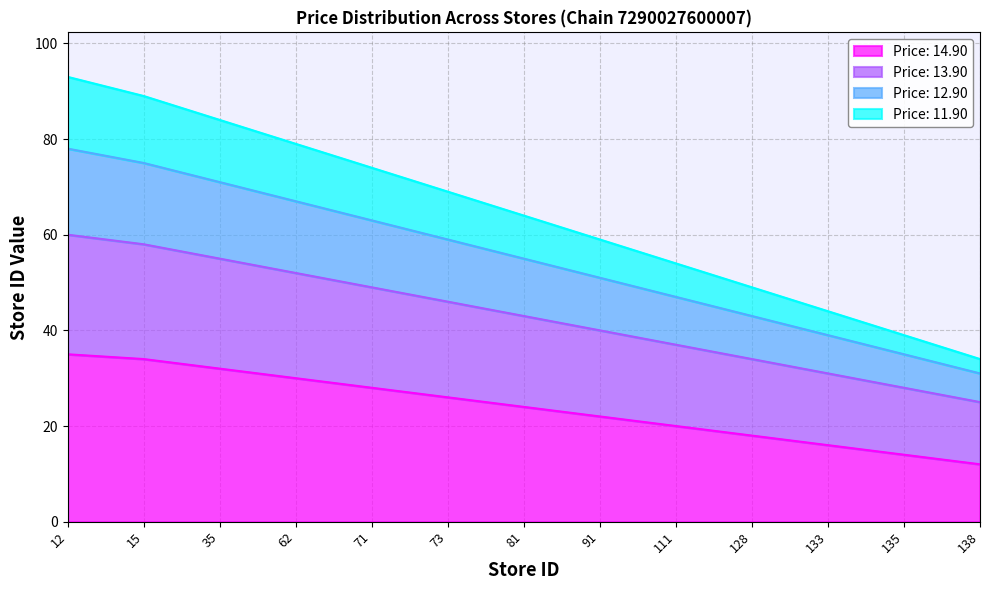

Rank the series at 81 from highest to lowest value.

11.90, 12.90, 13.90, 14.90